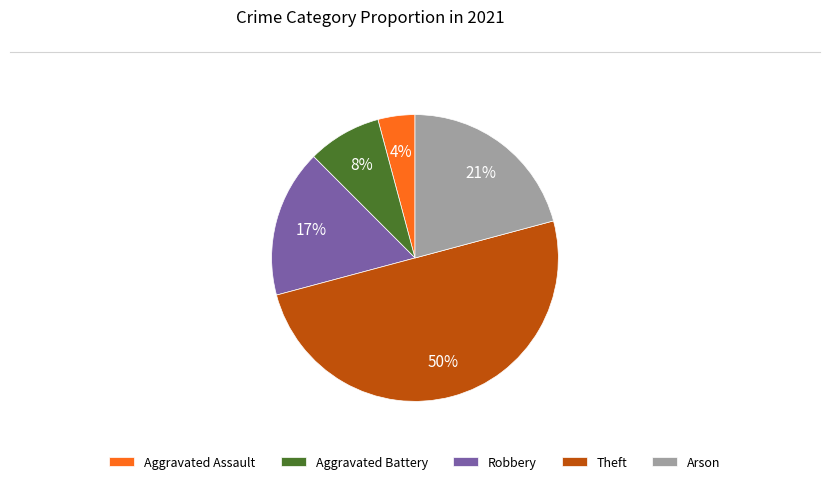

Which category has the biggest portion of the pie?

Theft